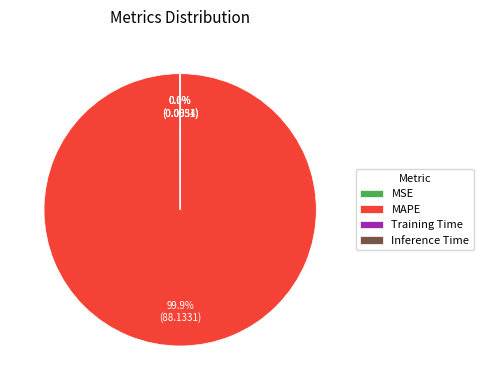

What portion of the pie excludes MAPE?

0.1%